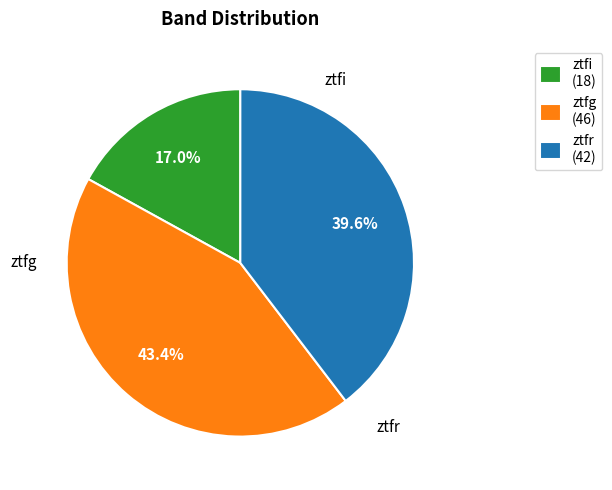

What is the ratio of the value at ztfg to the value at ztfi?

2.6